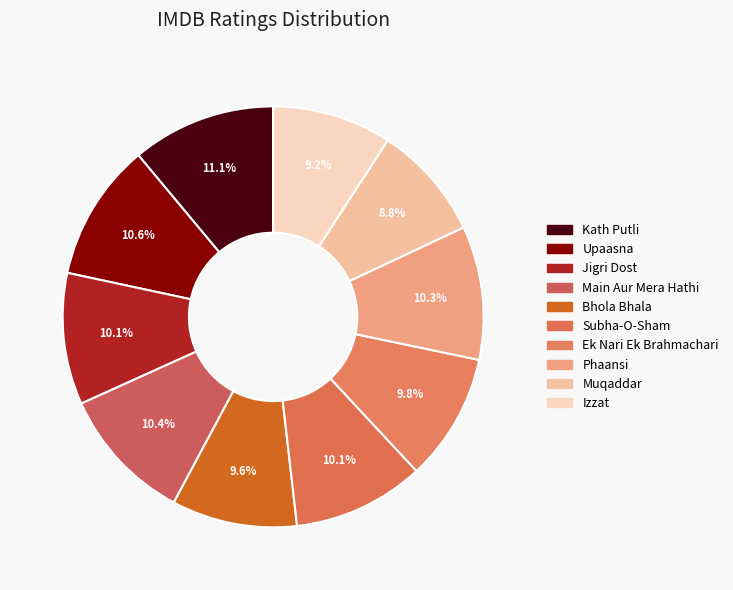

Rank the categories by value from lowest to highest.

Muqaddar, Izzat, Bhola Bhala, Ek Nari Ek Brahmachari, Jigri Dost, Subha-O-Sham, Phaansi, Main Aur Mera Hathi, Upaasna, Kath Putli